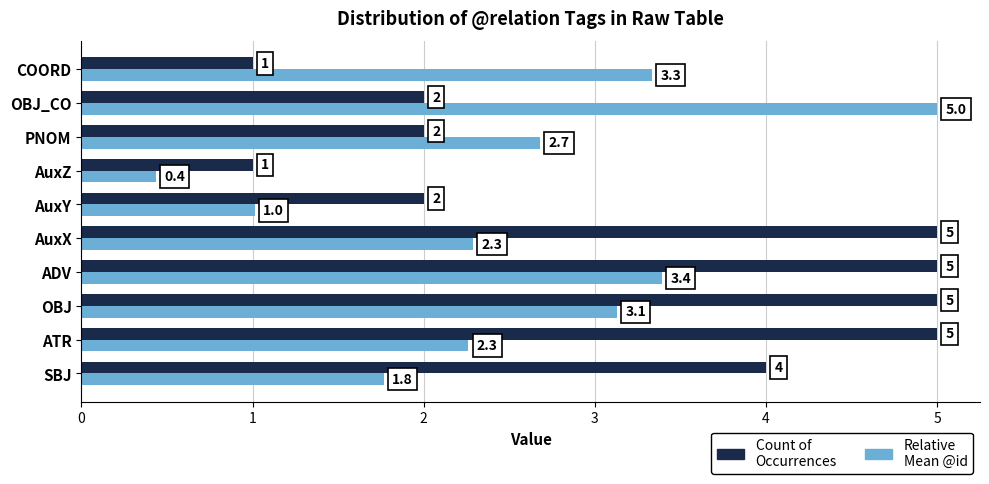

At ADV, list the series in order from largest to smallest.

Count of Occurrences, Relative Mean @id